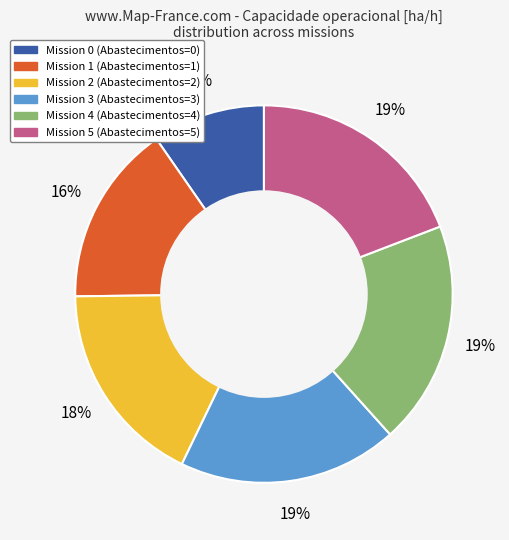

To the nearest percent, what is the average slice percentage?

17%